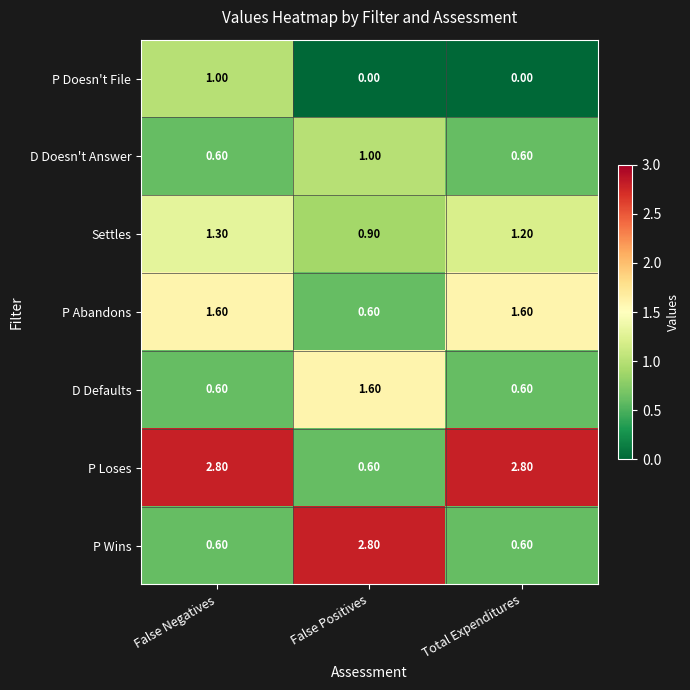

How many series are shown in this chart?

7